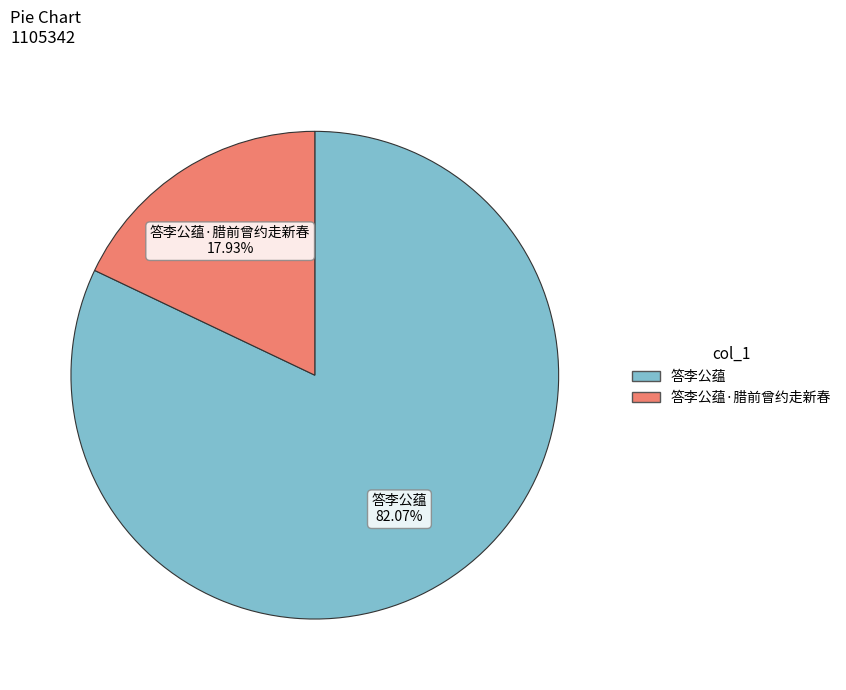

Does any single category account for the majority?

Yes